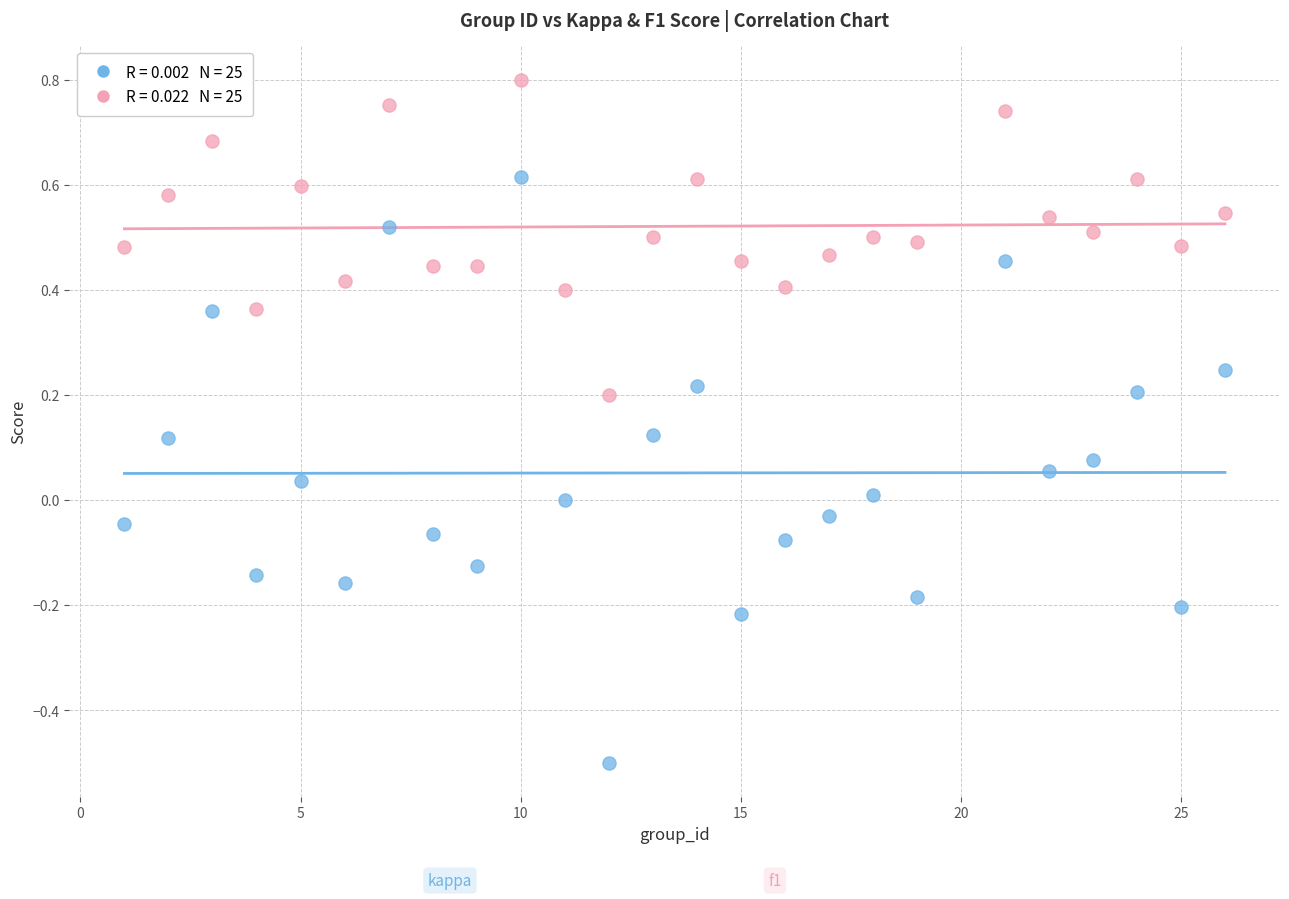

Across all data points, what is the range of Y values (max minus min)?

1.3